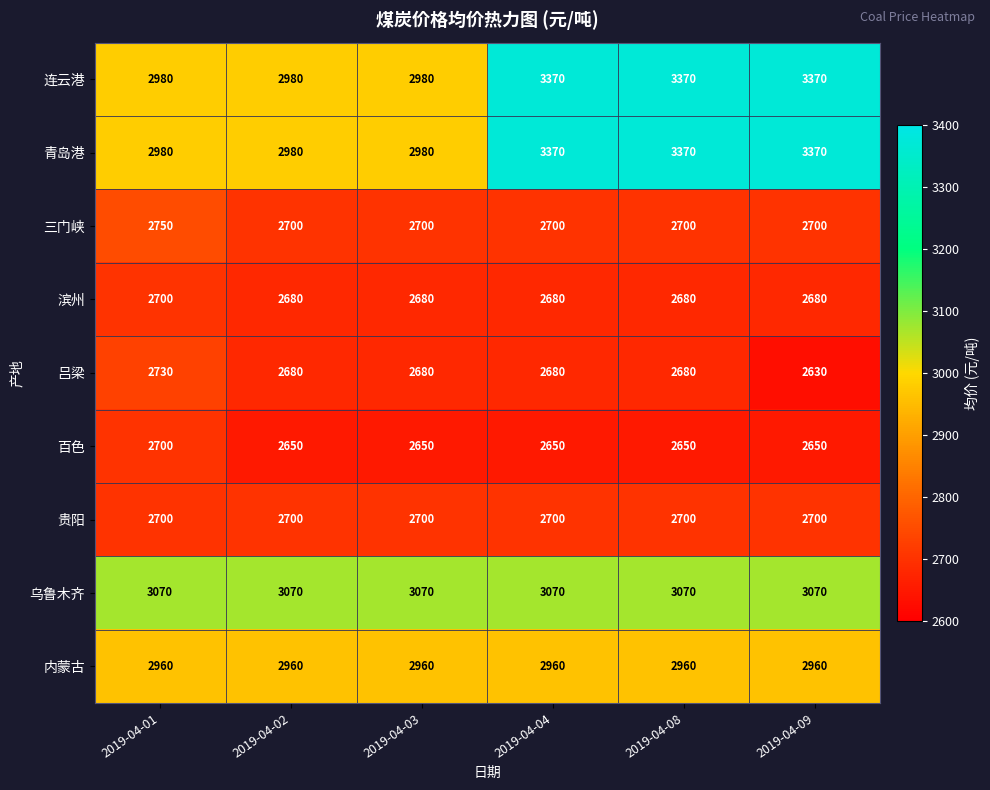

What is the total value across all series at 2019-04-01?

25570